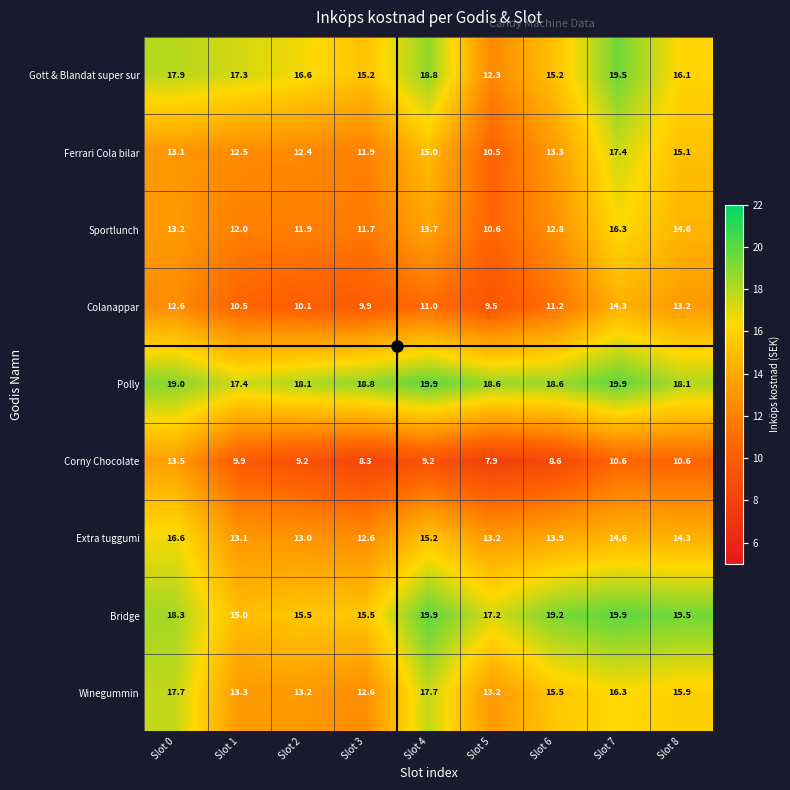

What is the difference between the Bridge values at Slot 7 and Slot 0?

1.6